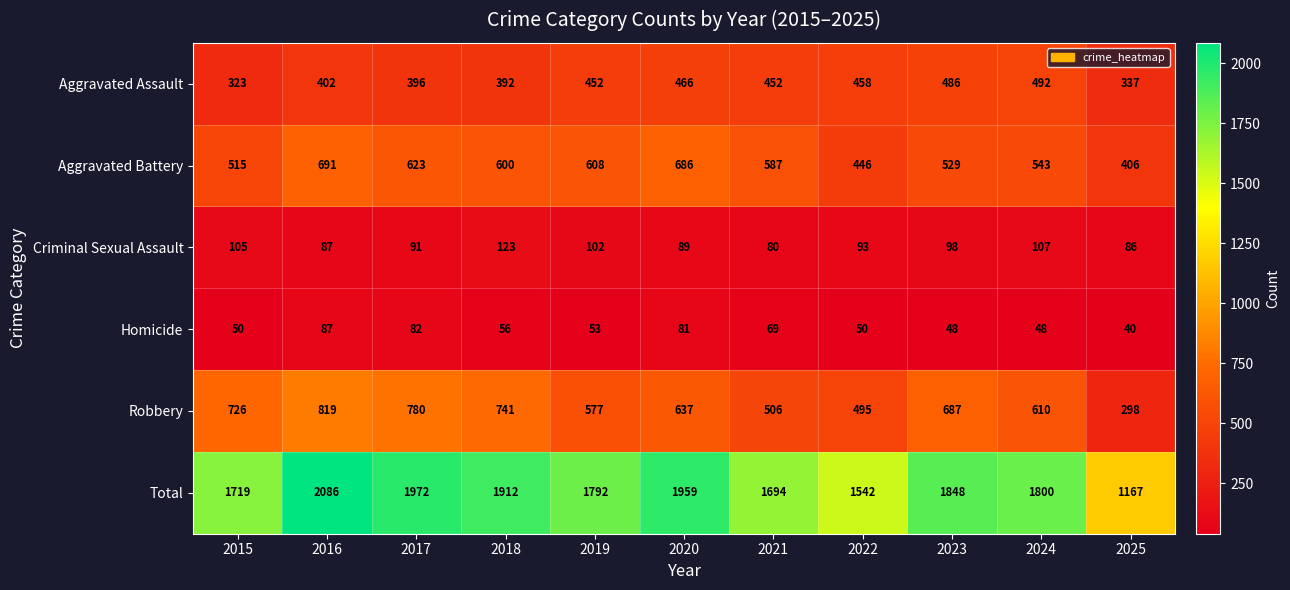

Read the Robbery value at 2016, to the nearest 100.

800